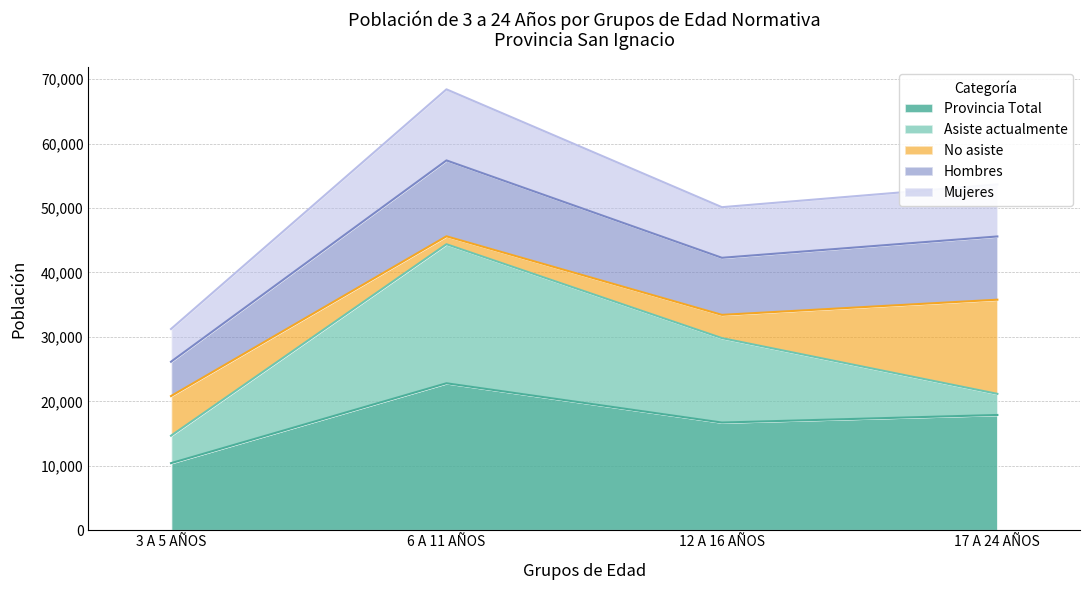

What is the label of the 3rd point from the left?

12 A 16 AÑOS